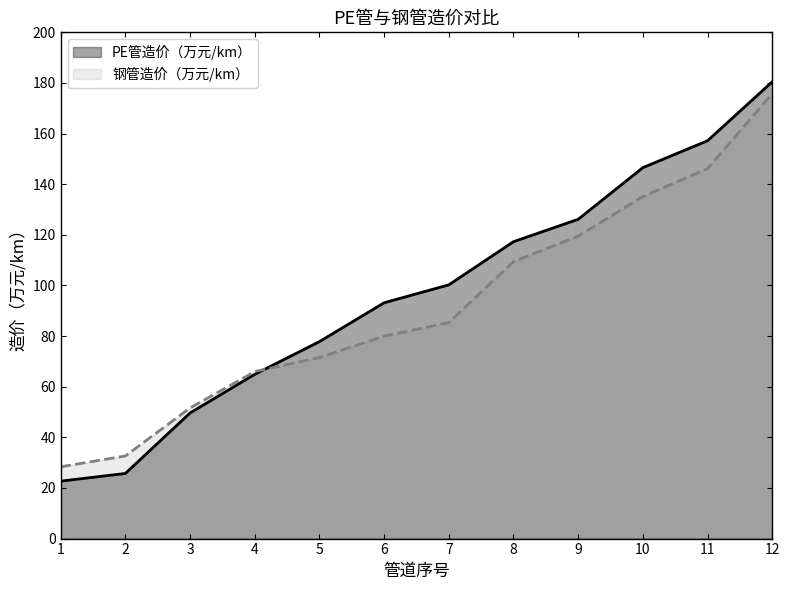

Reading right to left, transcribe all the data shown in this chart.

PE管造价（万元/km）: 180.5	157.2	146.6	126.1	117.3	100.2	93.2	77.8	64.9	49.6	25.7	22.7
钢管造价（万元/km）: 175.8	146.2	135.1	119.5	109.4	85.3	79.9	71.6	66.0	51.6	32.6	28.4